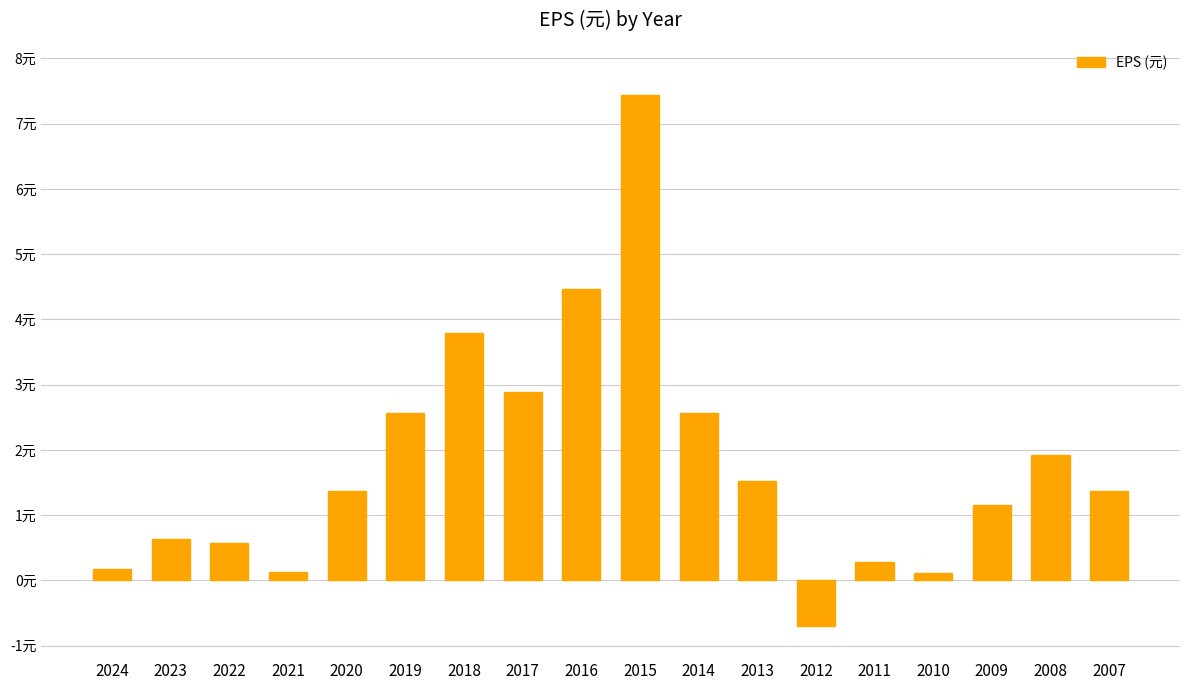

Does the chart contain any negative values?

Yes